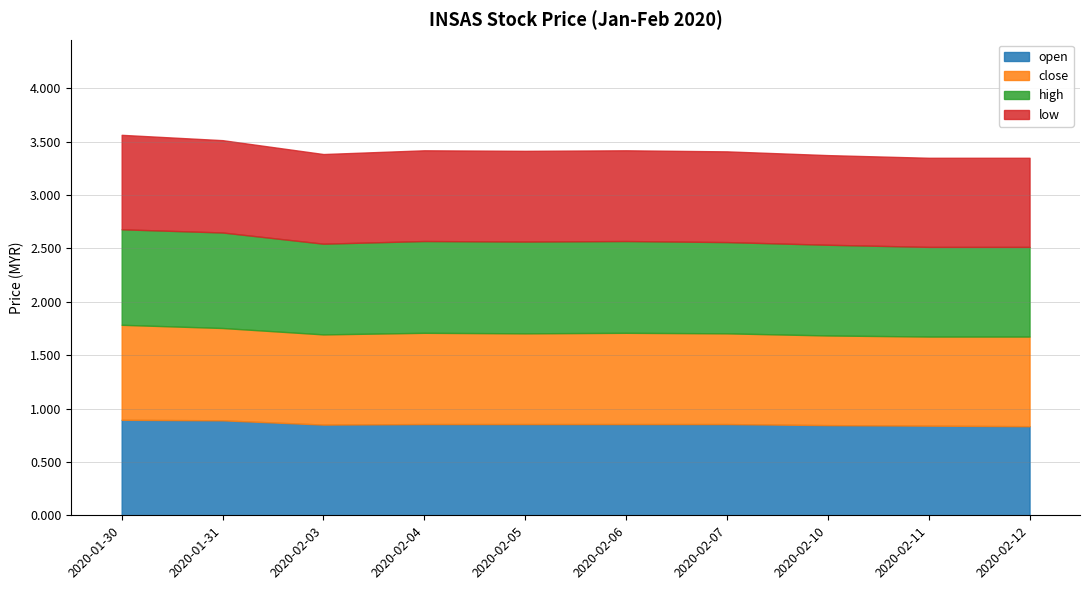

How many low values are between 0 and 1?

10